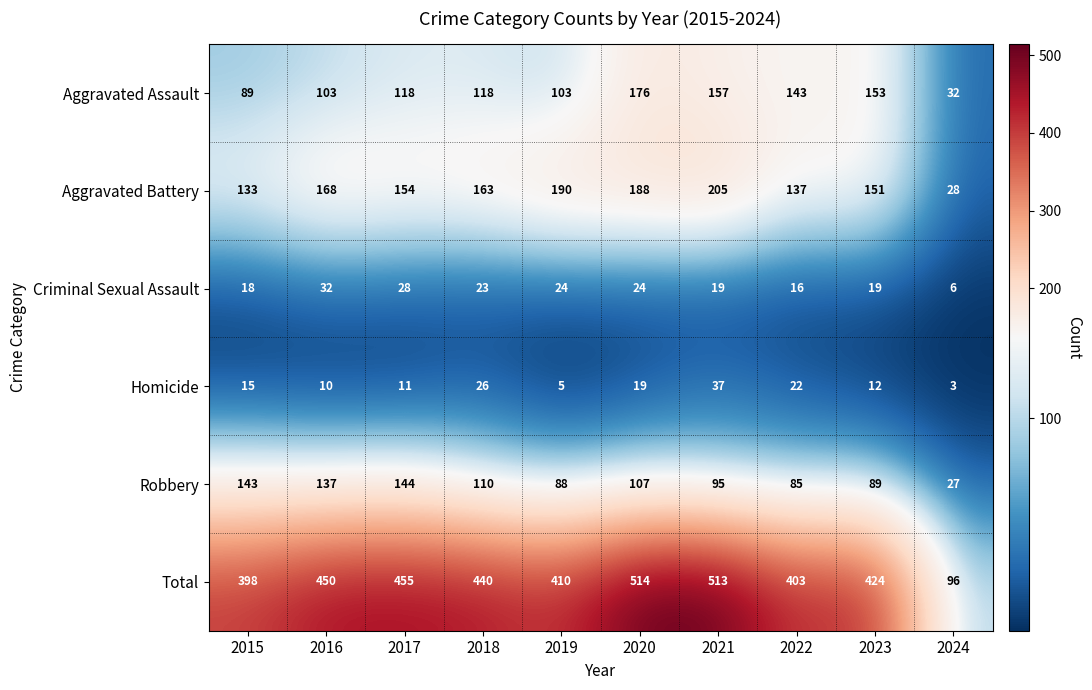

What is the spread (max minus min) of values at 2021?

494